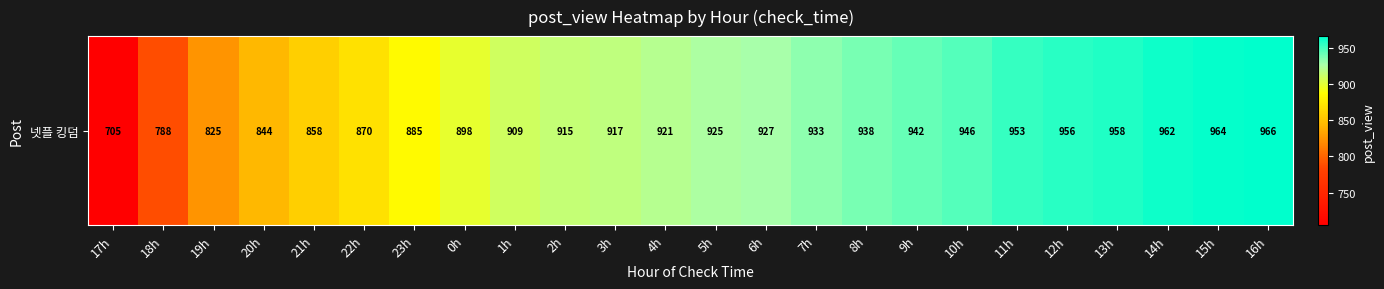

Approximately how many times larger is the value at 20h compared to 17h?

1.2